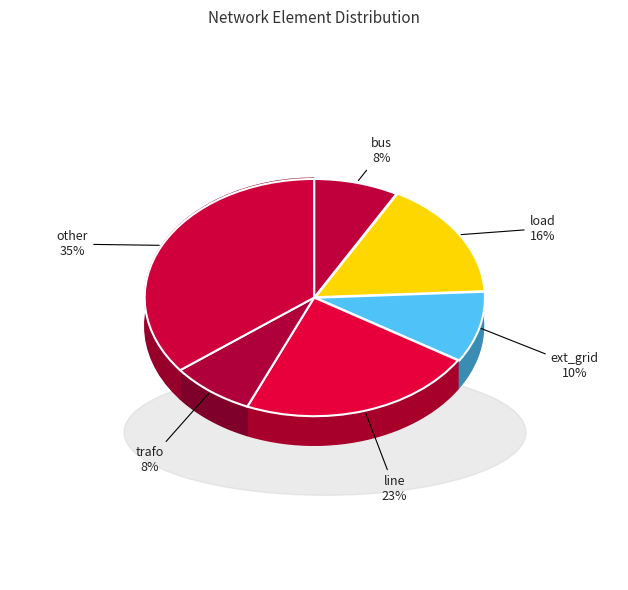

To the nearest percent, what percentage of the pie is load?

16%